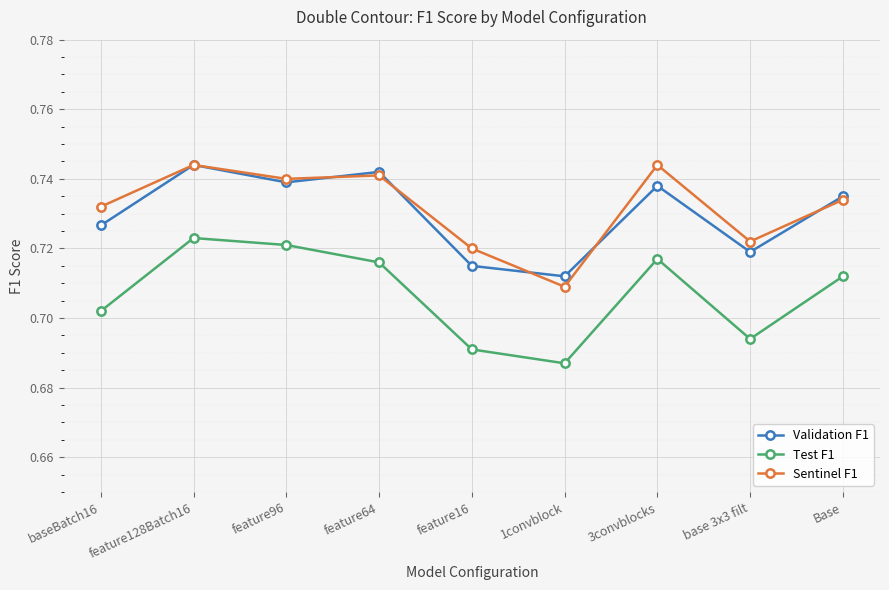

At which label is Sentinel F1 closest to 0?

1convblock